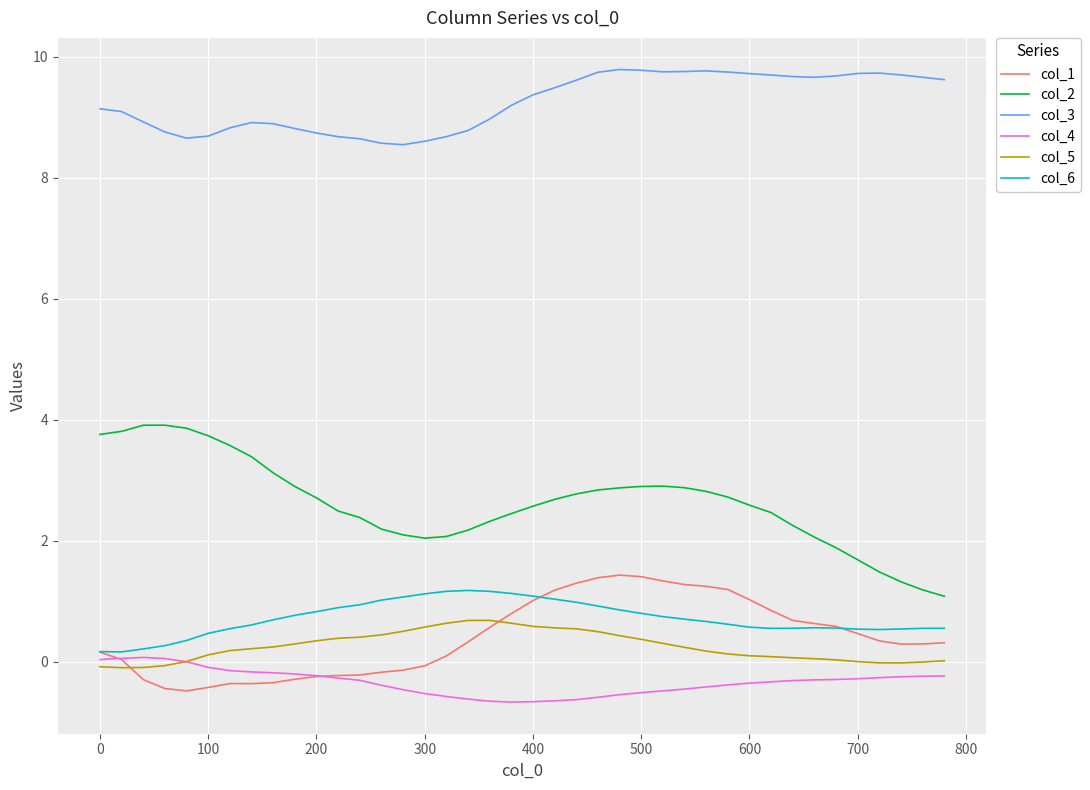

What is the smallest value displayed?

-0.7